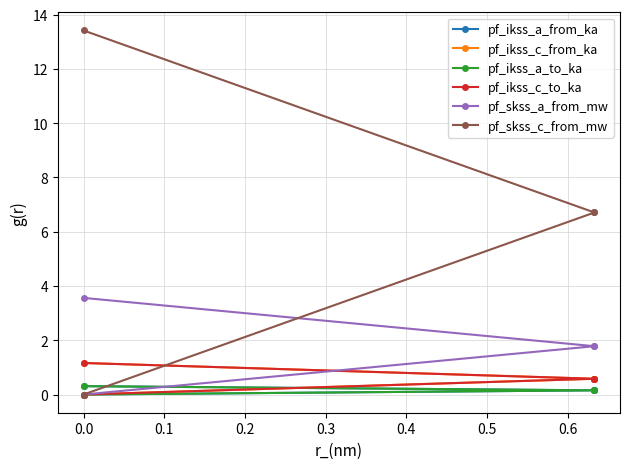

Is the value of pf_ikss_a_from_ka at 0.0 greater than the value of pf_skss_c_from_mw at 0.0?

No